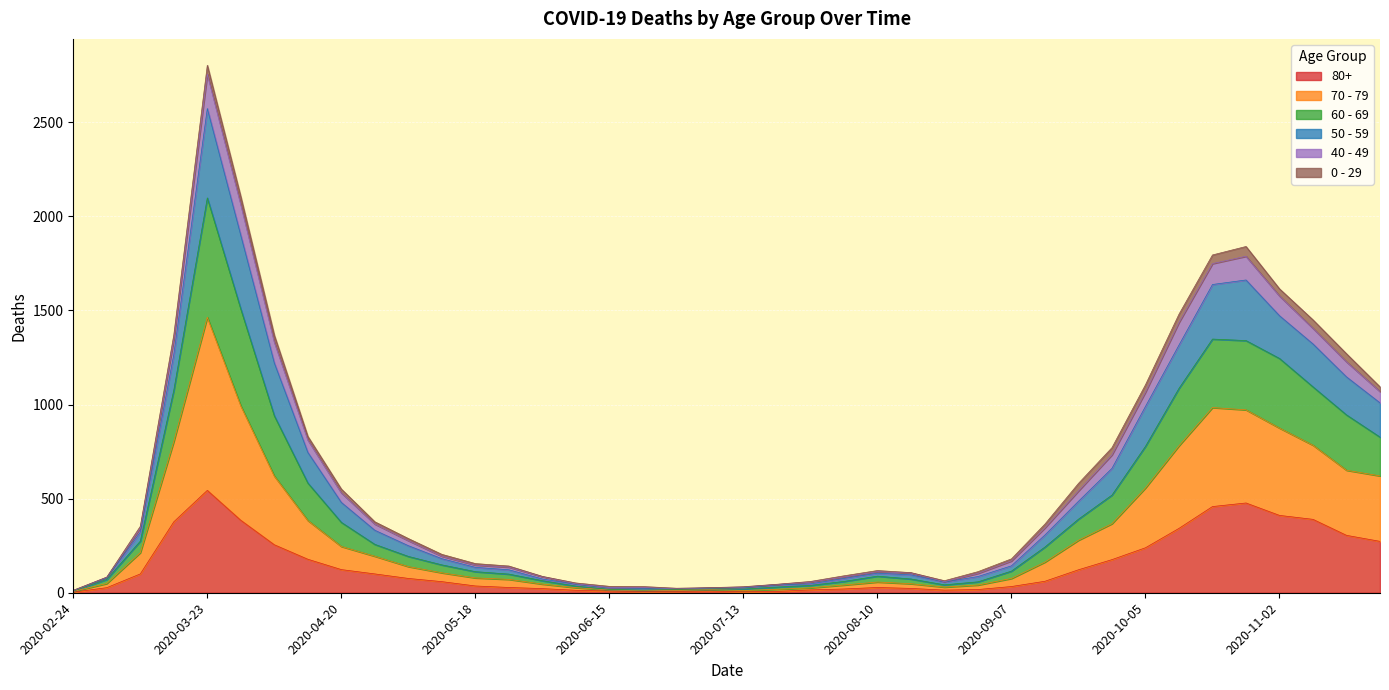

The value of 80+ at 2020-03-09 is 100. True or false?

True